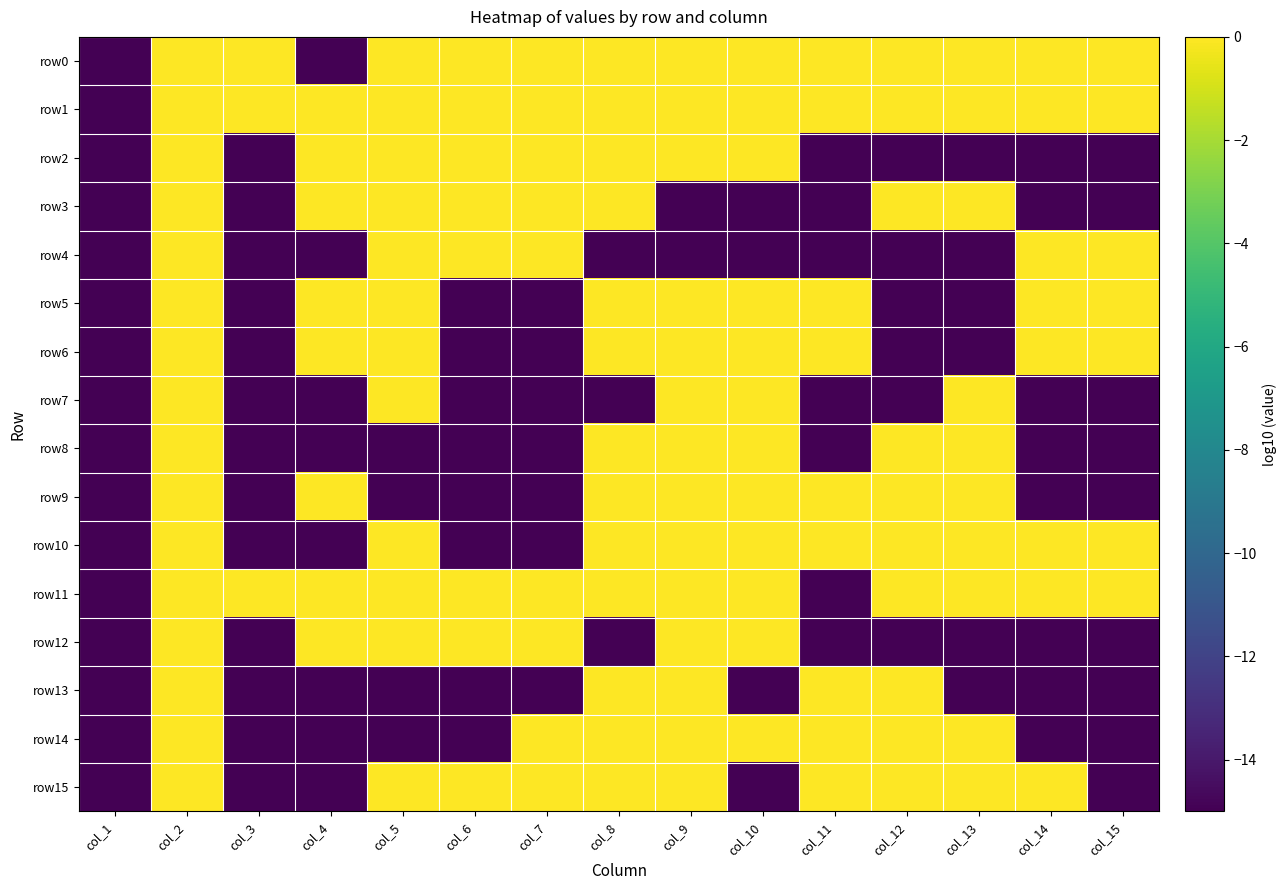

Which series has the widest spread of values?

row0